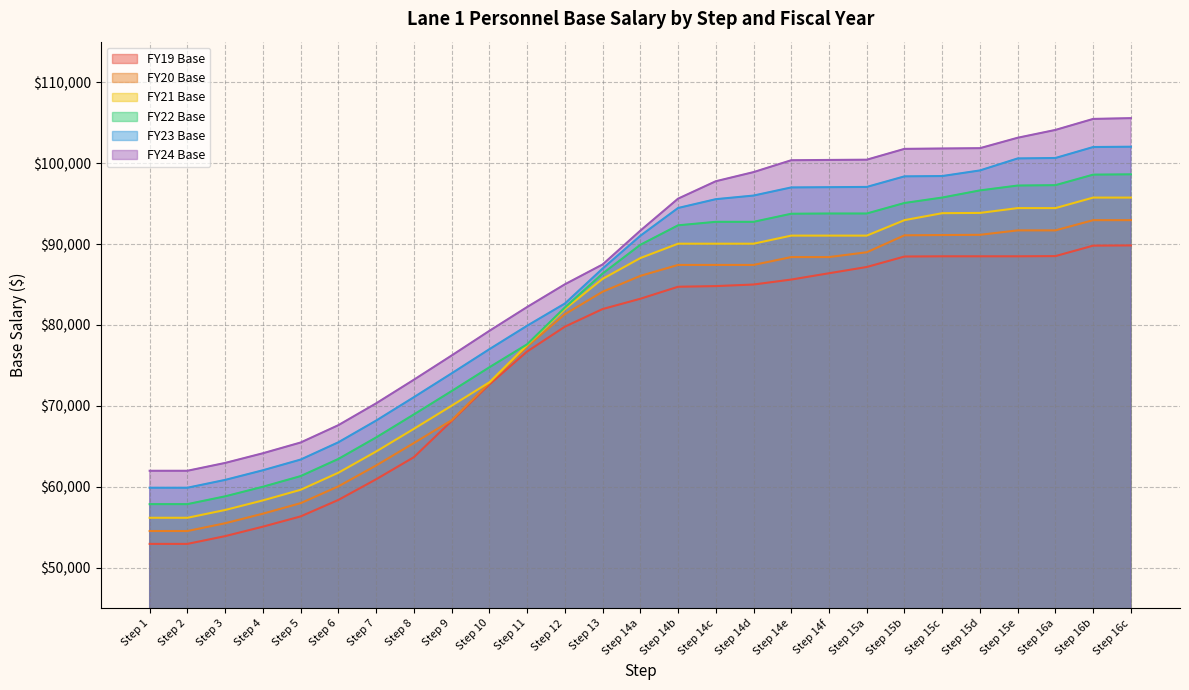

Between Step 4 and Step 6, which is larger?

Step 6